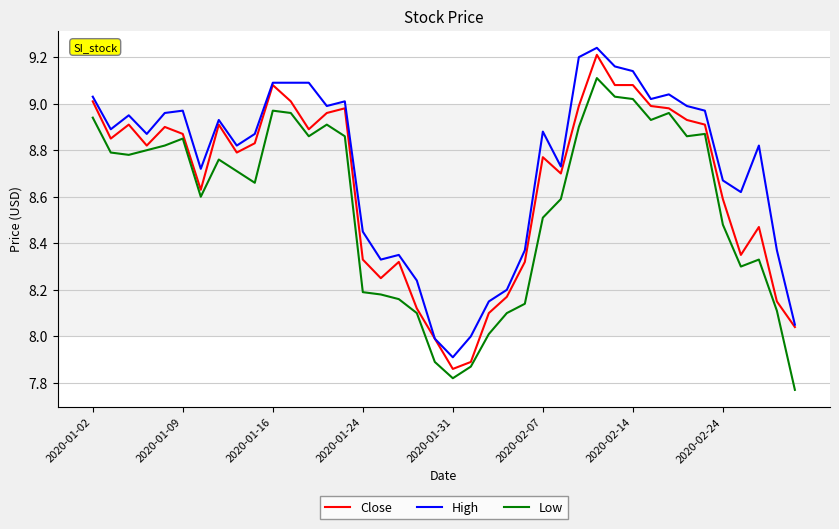

True or false: Low and High intersect in this chart.

False